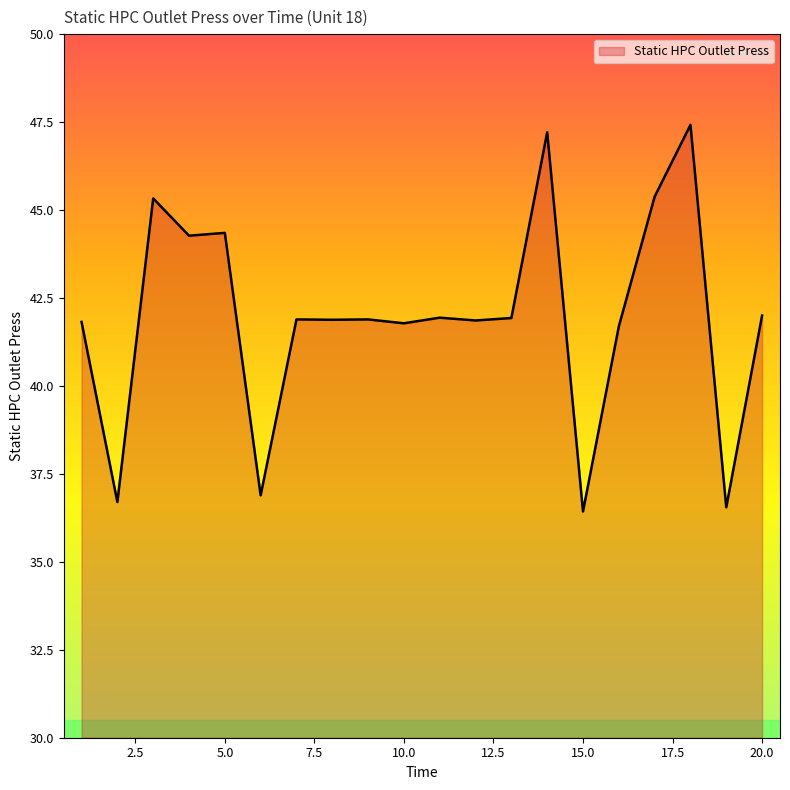

What is the maximum value shown in the chart?

47.4